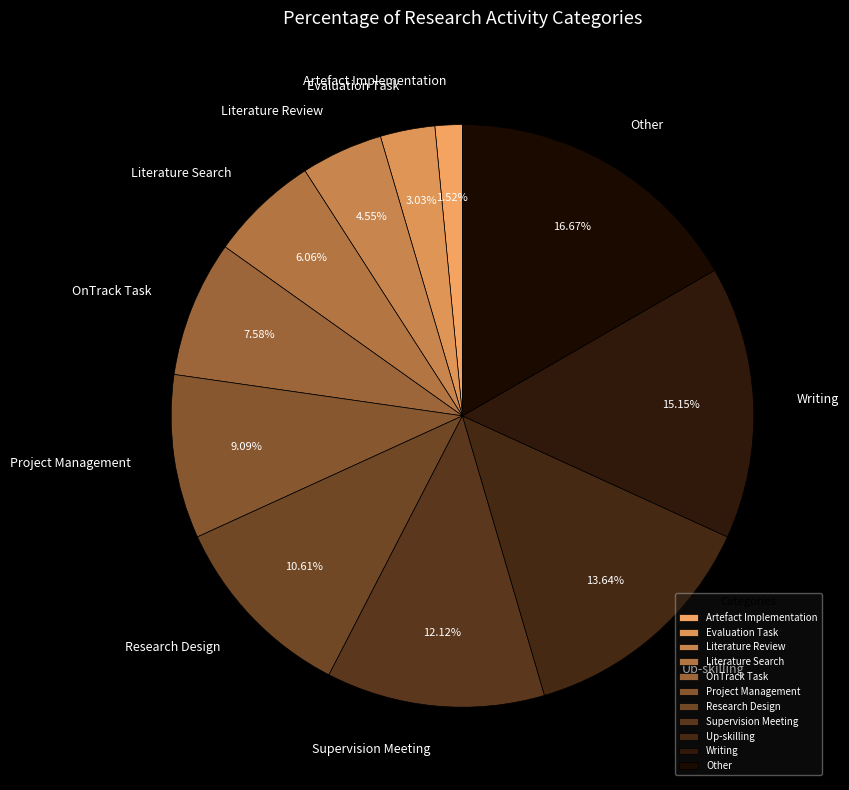

What is the smallest slice in the pie chart?

Artefact Implementation